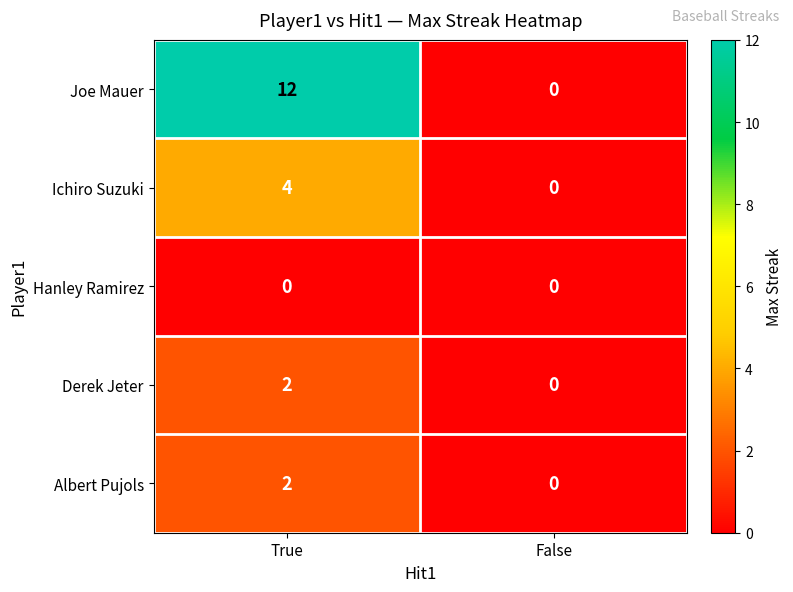

How many distinct data groups are displayed?

5